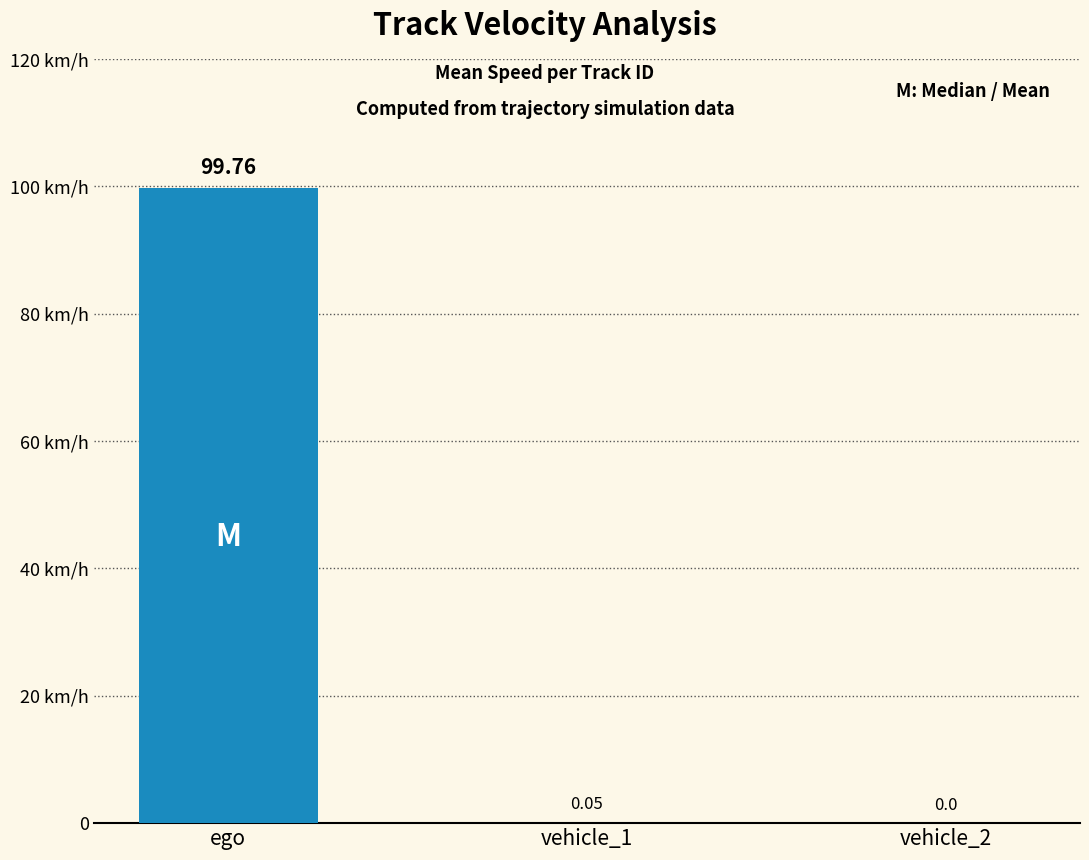

Which label corresponds to the largest value in the chart?

ego